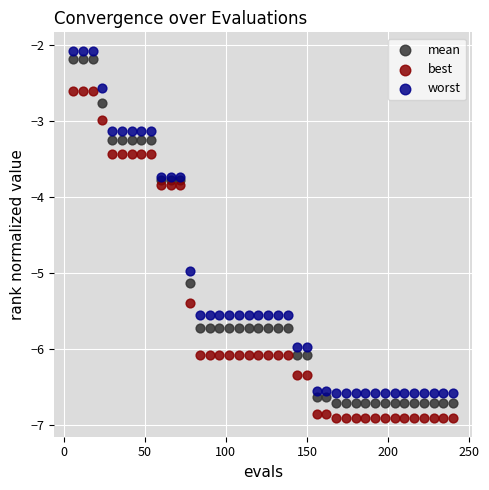

What is the X range (max minus min) for the scatter plot?

234.0